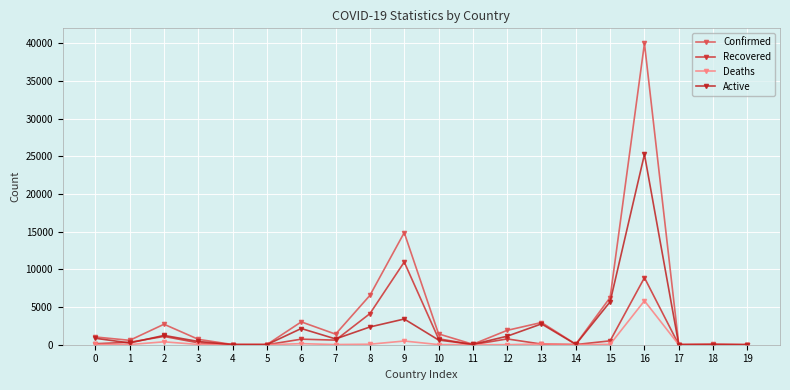

What is the difference between the maximum and minimum values in the Active series?

25256